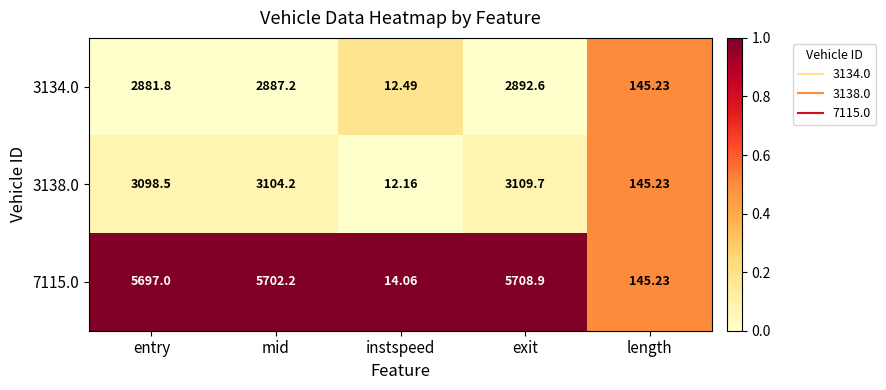

At which label does 3134.0 first exceed 2881?

entry